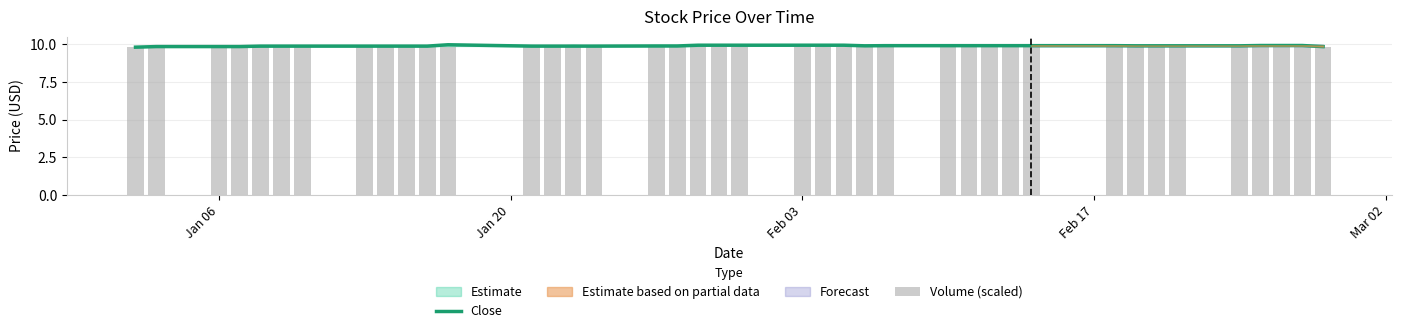

What is the highest value of the Close series?

10.0